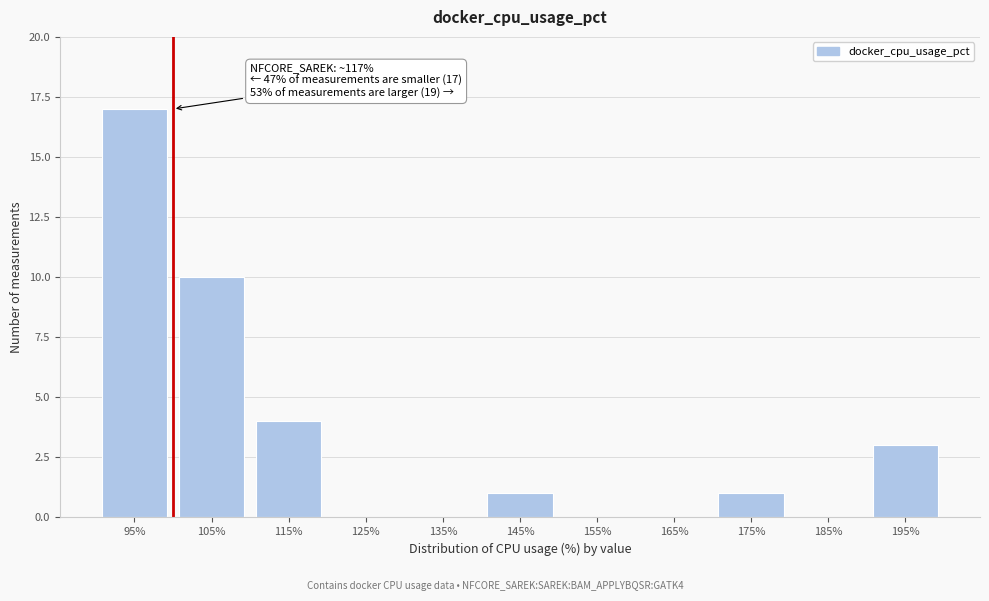

Reading left to right, extract all data points from this chart.

95%=17	105%=10	115%=4	125%=0	135%=0	145%=1	155%=0	165%=0	175%=1	185%=0	195%=3